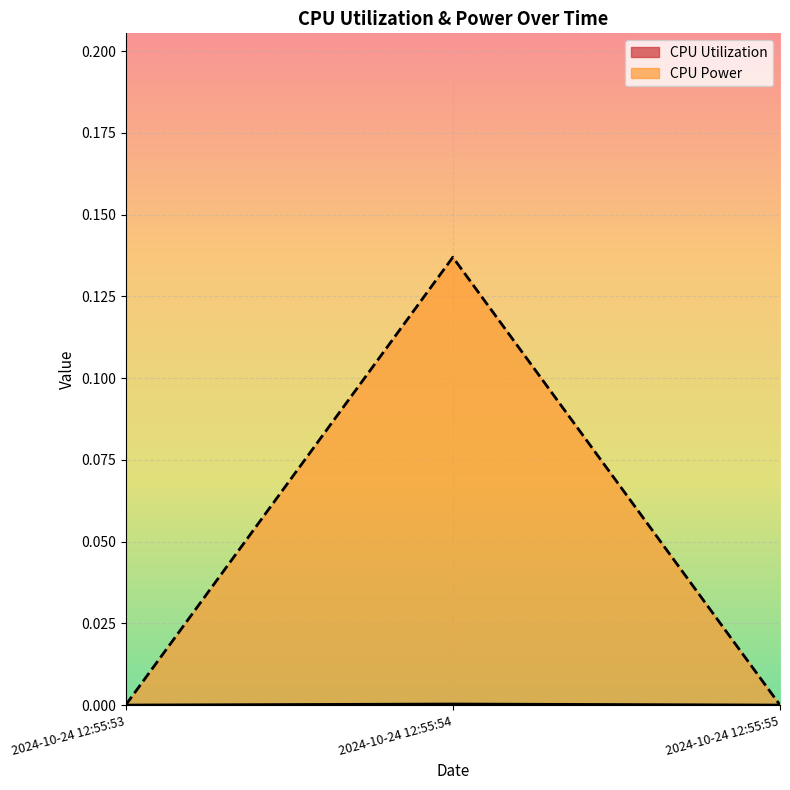

True or false: CPU Power has a value of 0.0 at 2024-10-24 12:55:55.

True